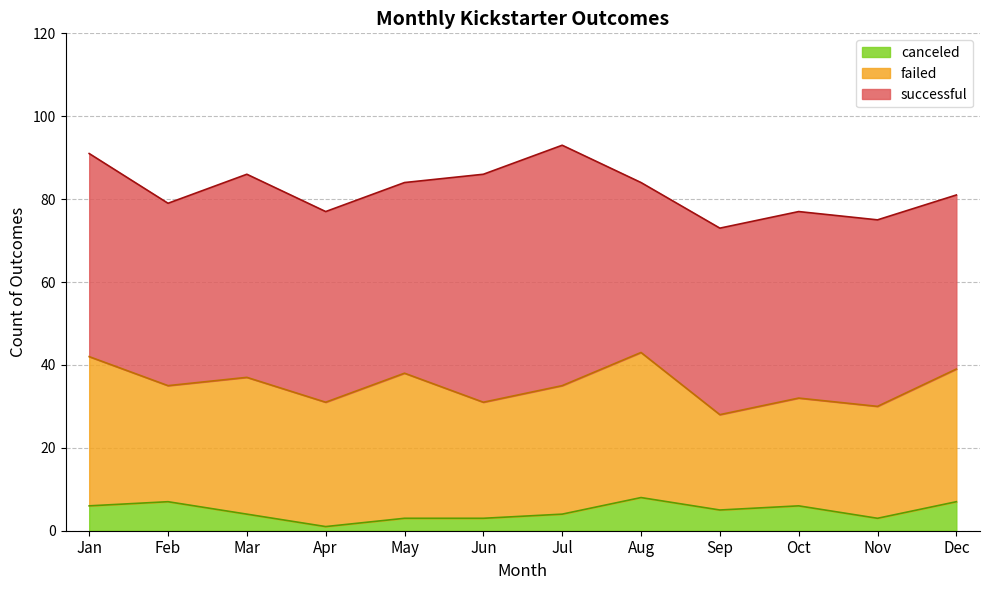

At which category is the sum across all series the highest?

Jul